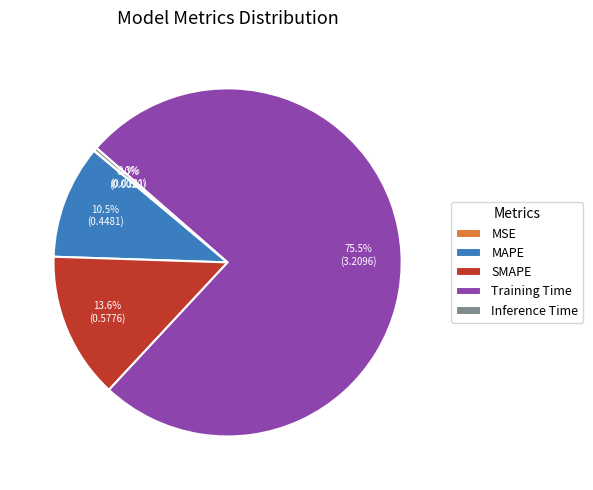

Which slice is the largest?

Training Time